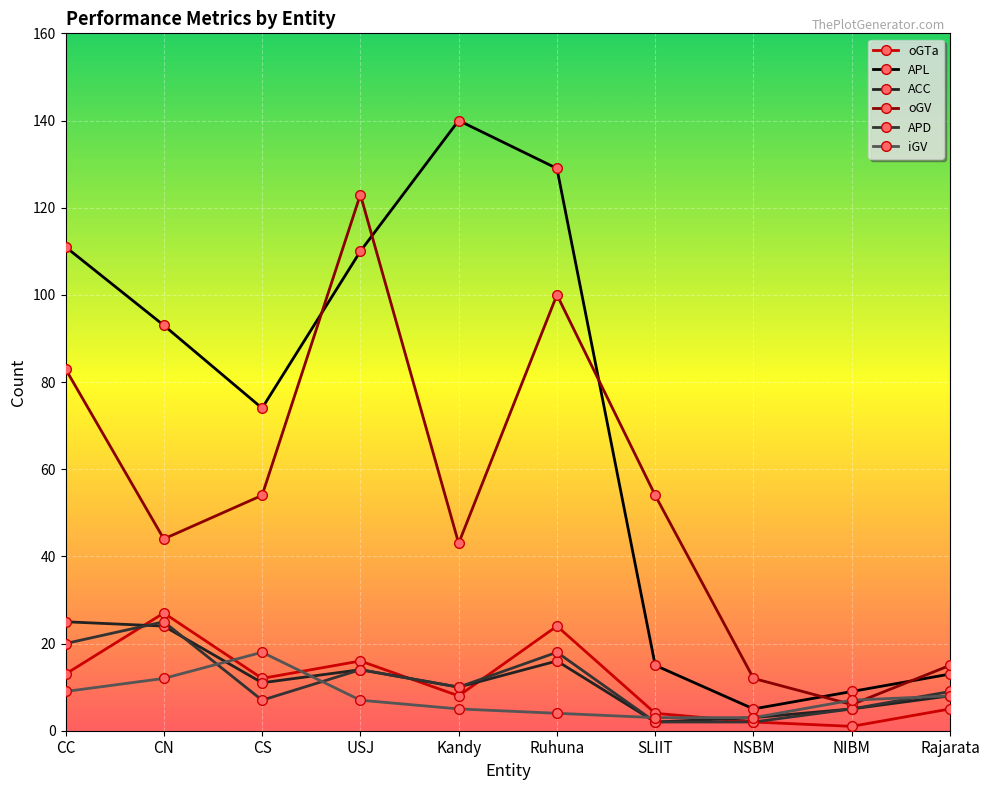

What is the difference between the maximum and minimum values in the APD series?

23